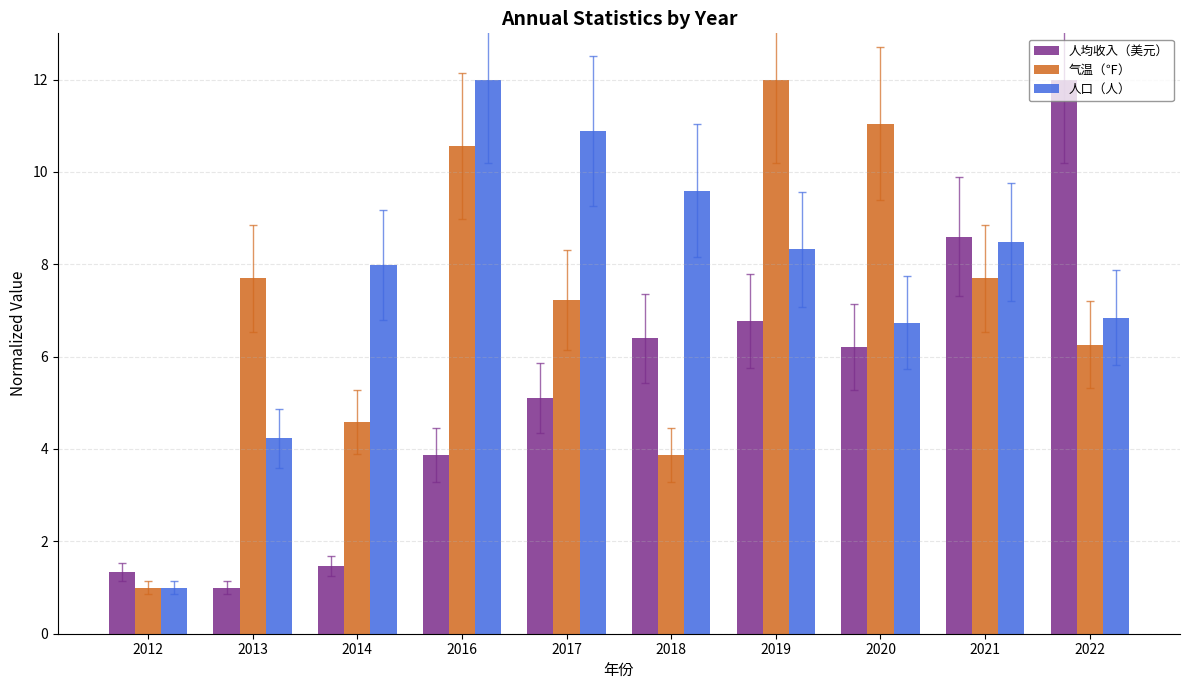

What is the sum of all 人均收入（美元） values?

52.8